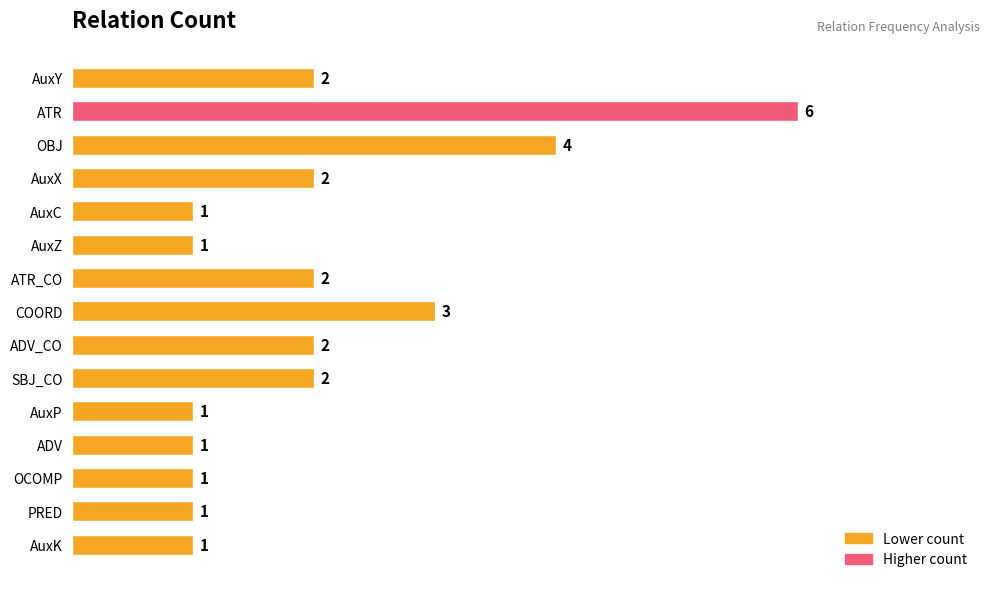

Are the bars horizontal?

Yes